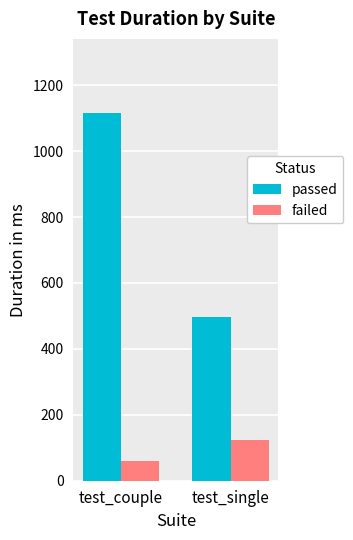

At which label is passed closest to 807?

test_single